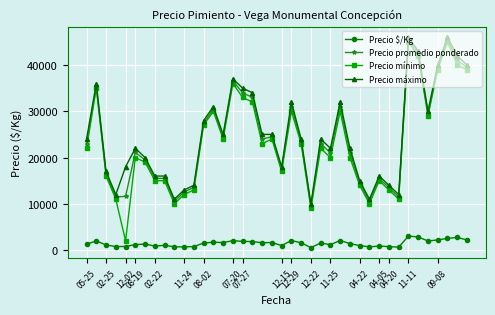

Which series has the largest total across all categories?

Precio máximo